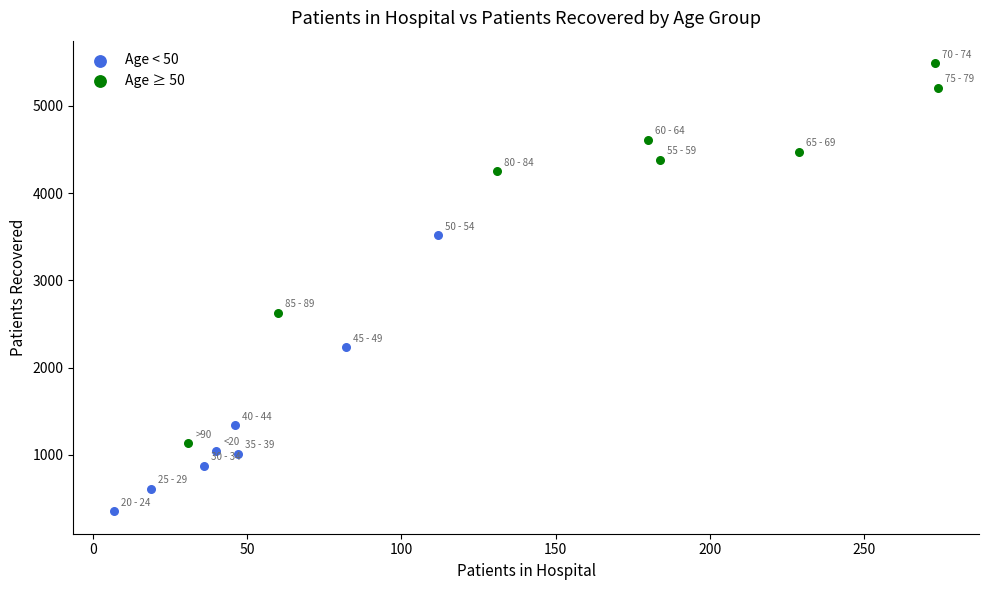

Which series contains the highest Y value?

Age ≥ 50